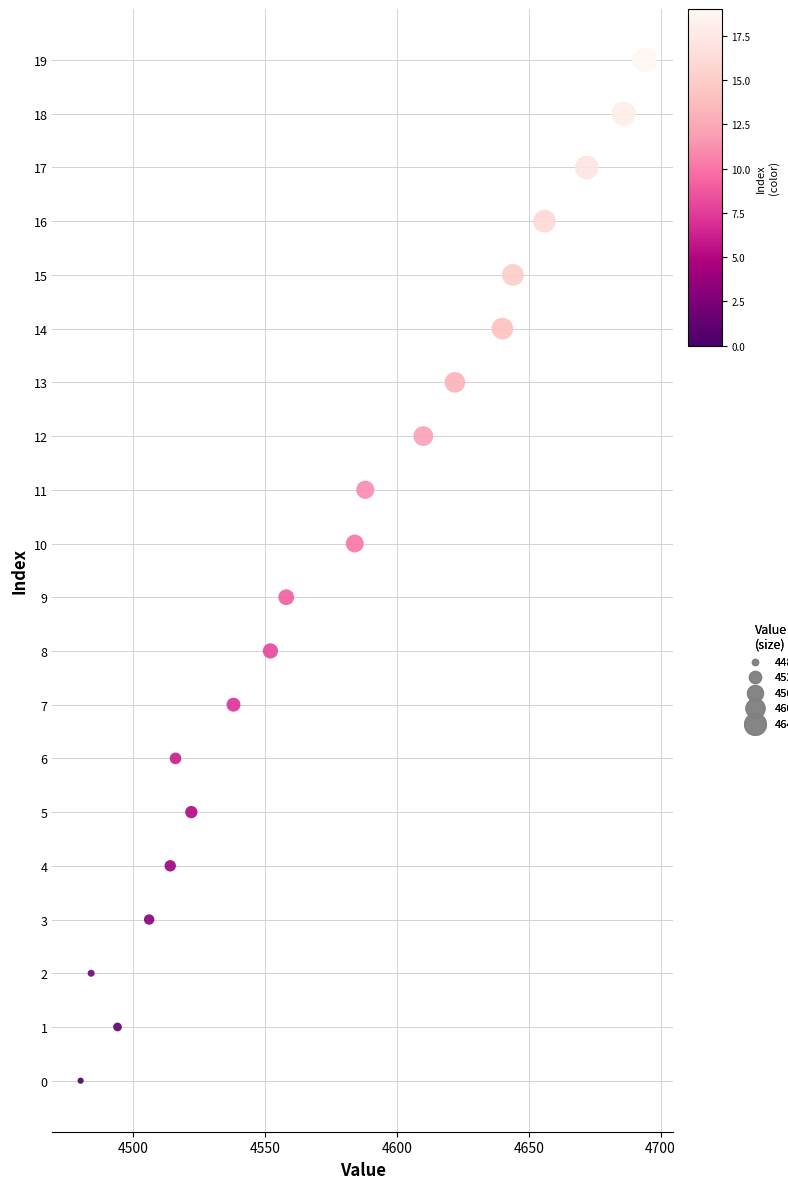

What is the range of Y values (max minus min)?

19